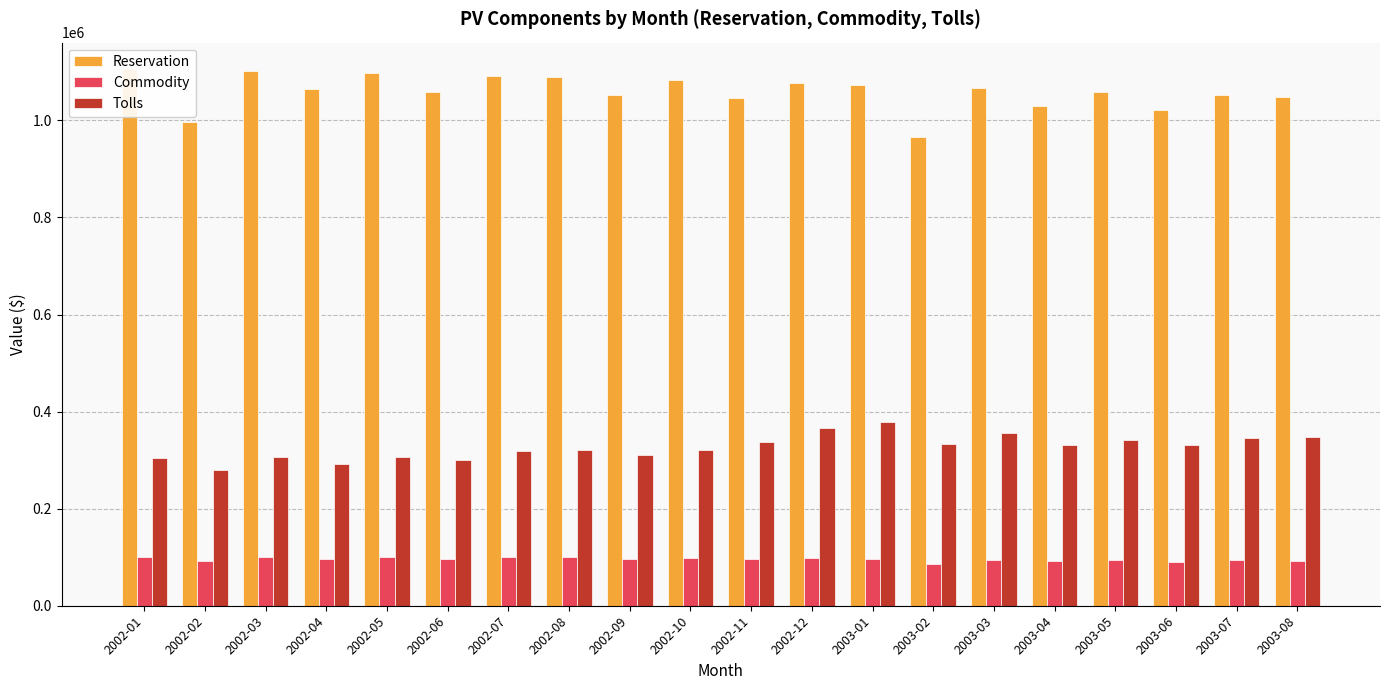

List the labels in order of Commodity value, largest first.

2002-01, 2002-03, 2002-05, 2002-07, 2002-08, 2002-10, 2002-12, 2002-04, 2002-06, 2002-09, 2002-11, 2003-01, 2003-03, 2003-05, 2003-07, 2003-08, 2003-04, 2002-02, 2003-06, 2003-02